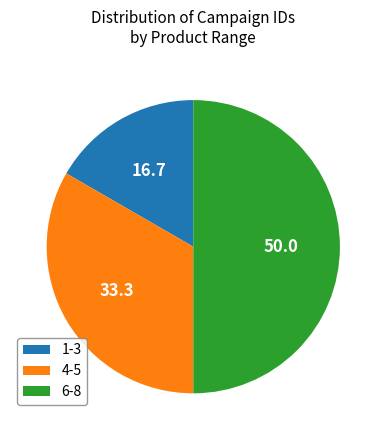

Rank the categories by value from highest to lowest.

6-8, 4-5, 1-3